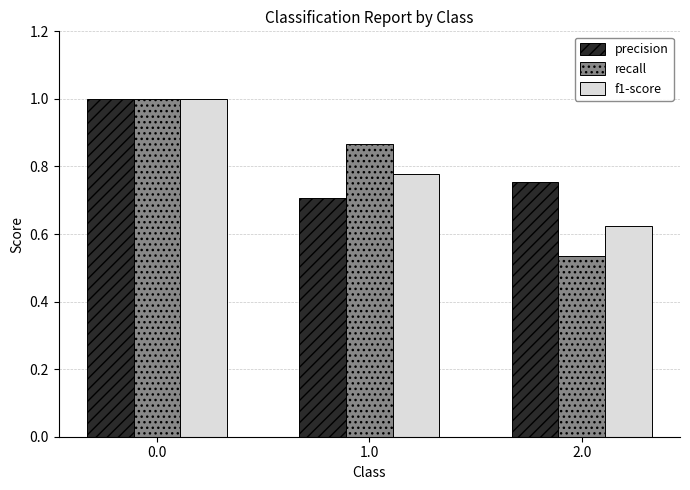

Between 0.0 and 2.0, which series saw the biggest shift?

recall